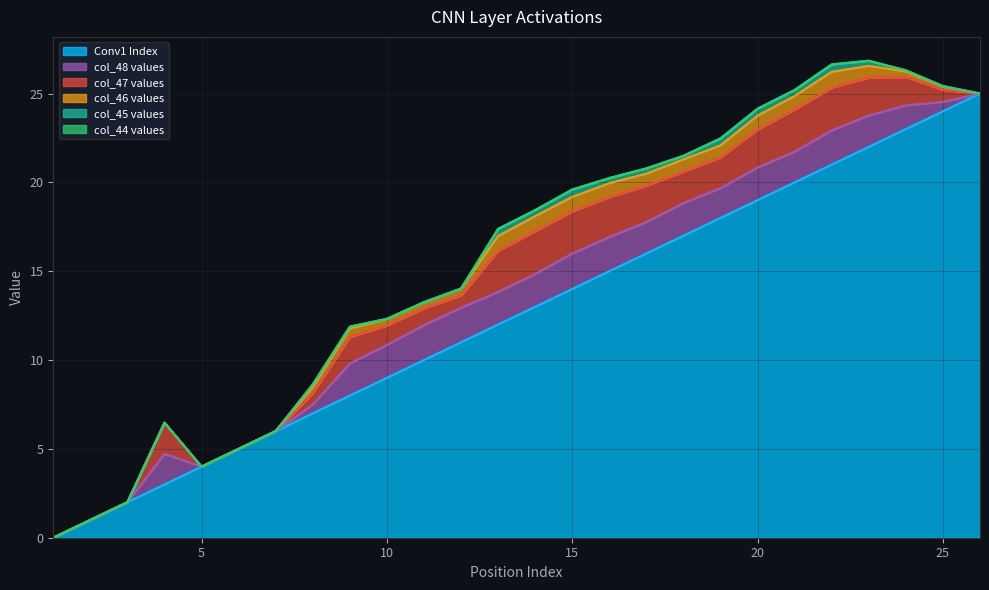

What is the highest value of the Conv1 Index series?

25.0